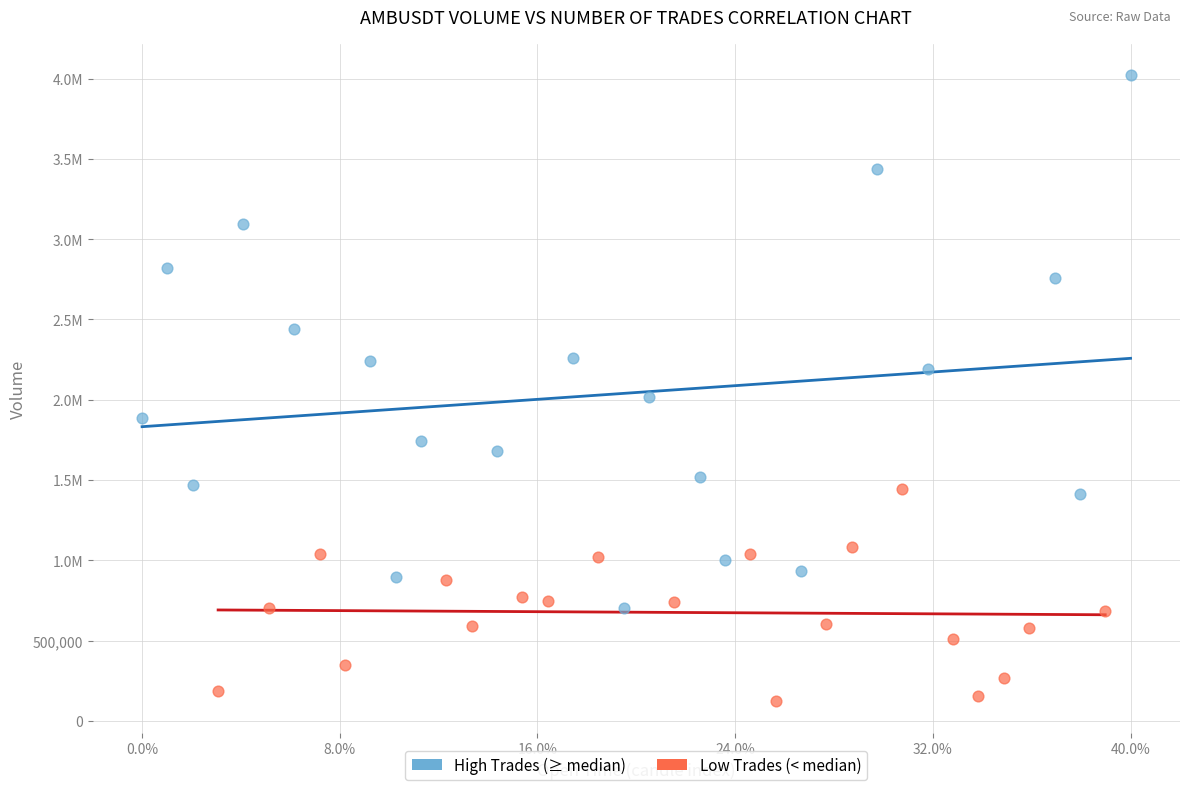

What are all the series names shown in the legend?

High Trades (≥ median), Low Trades (< median)